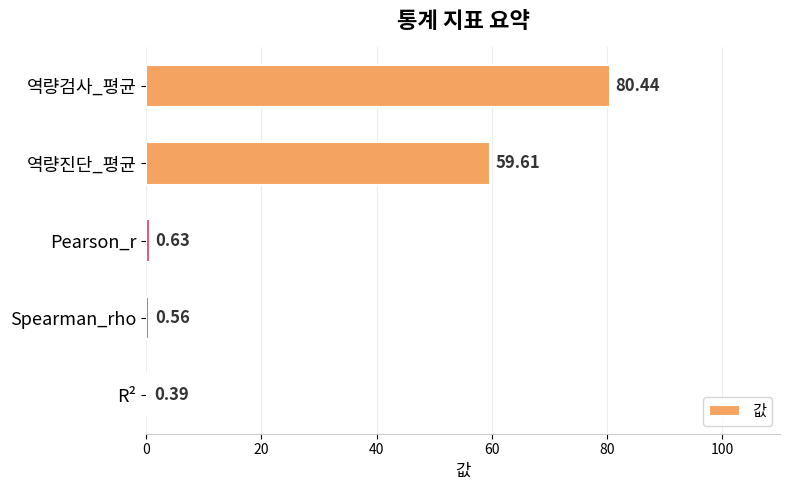

List the labels in order of value, largest first.

역량검사_평균, 역량진단_평균, Pearson_r, Spearman_rho, R²